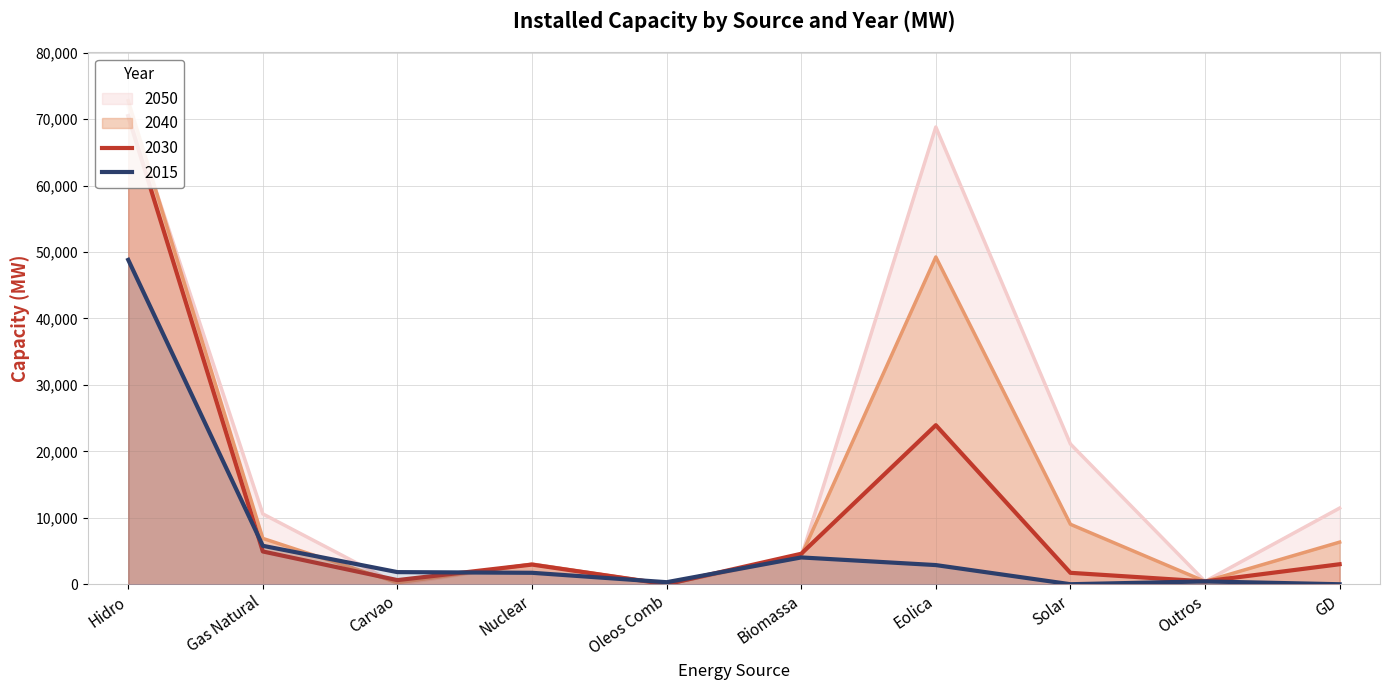

What is the difference between the maximum and second lowest values in the 2040 series?

72523